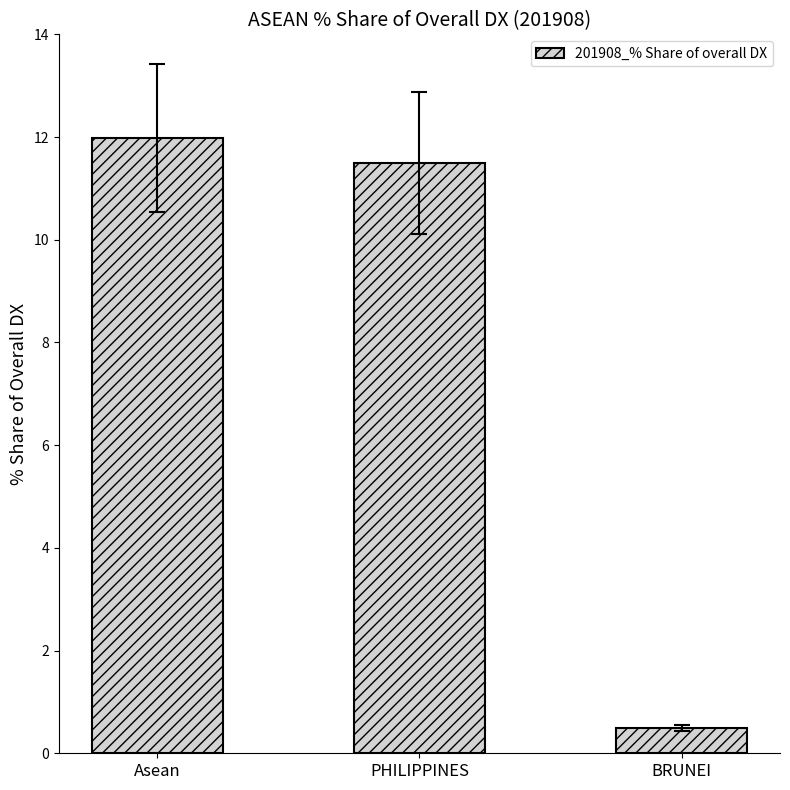

What is the minimum value shown in the chart?

0.5